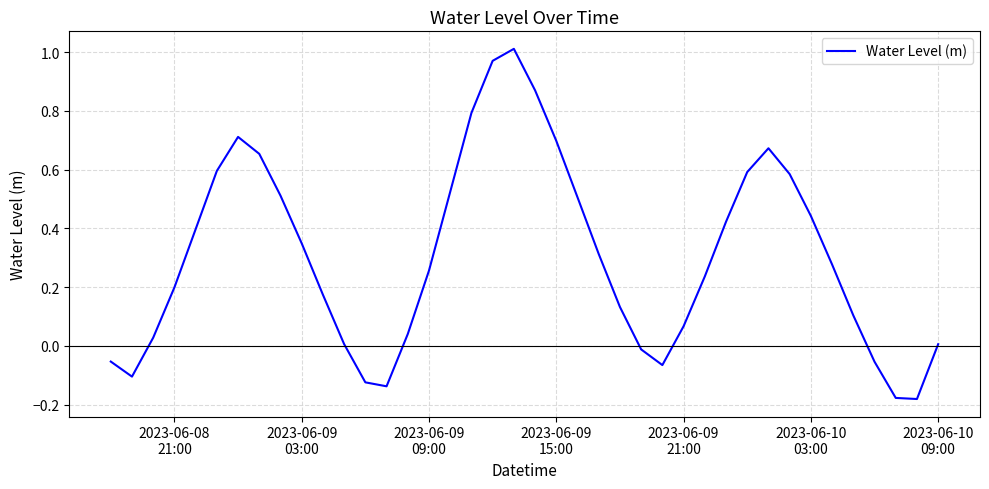

How many lines are shown in the chart?

1